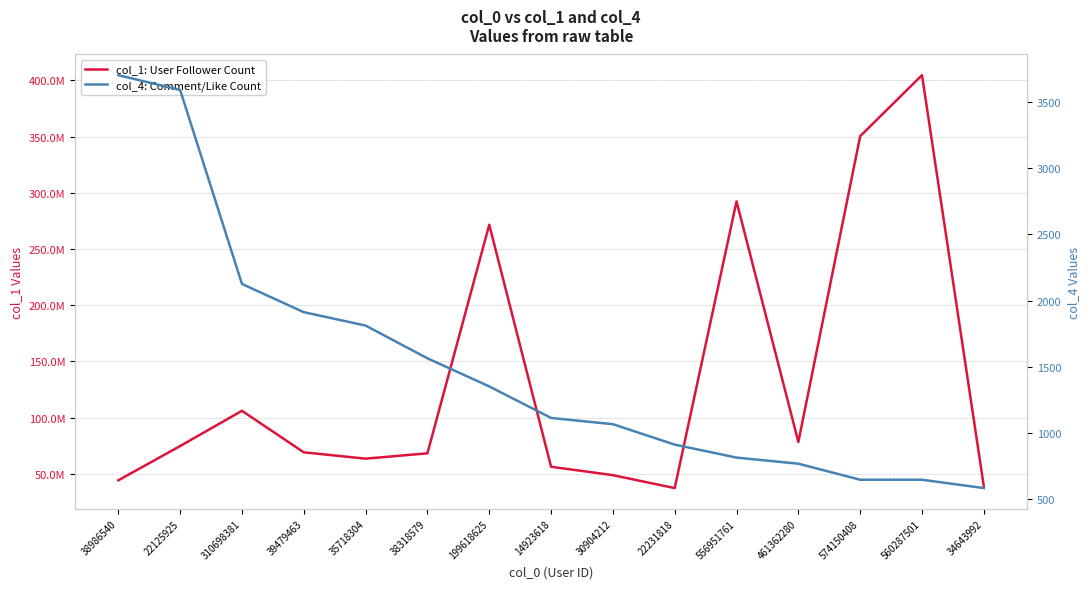

What is the sum of all col_1: User Follower Count values?

2005562551